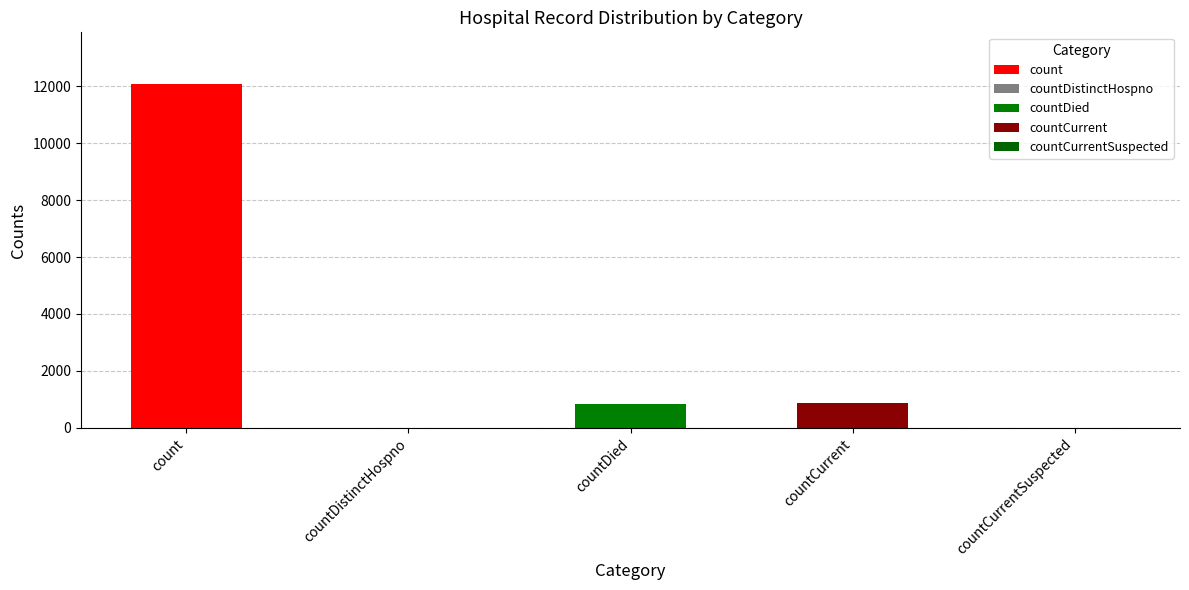

At which category does the chart reach its peak across all series?

count